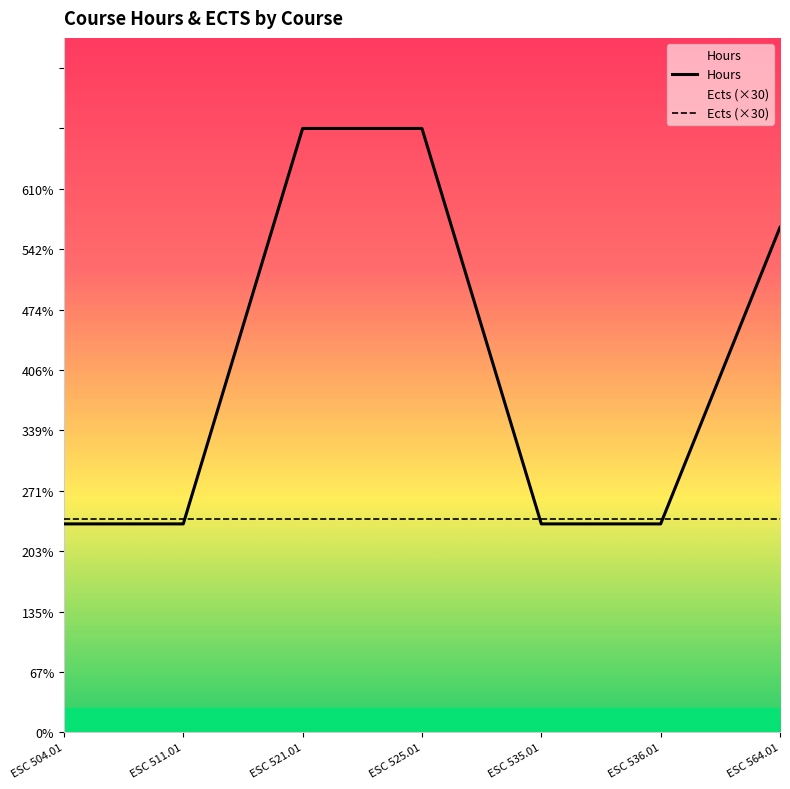

Where is Hours nearest to the value 456?

ESC 564.01